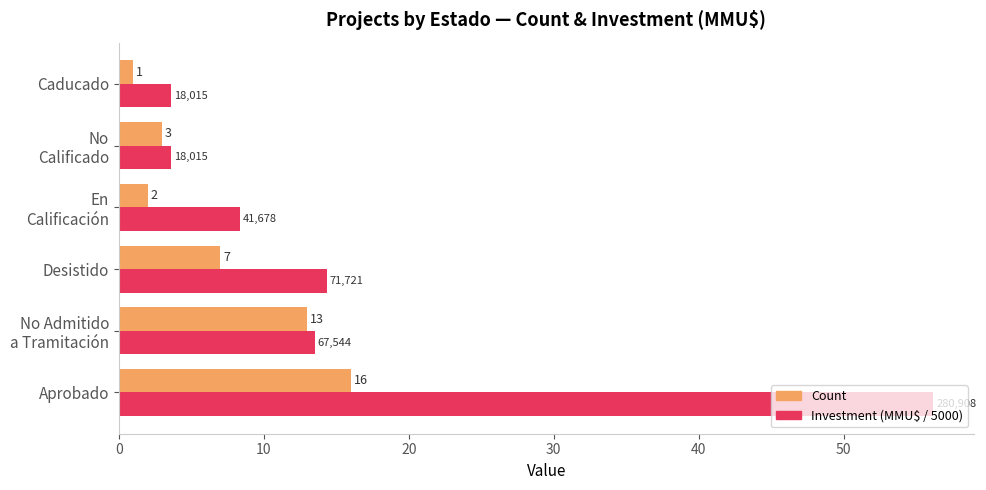

Rank the series by their maximum value, from lowest to highest.

Count, Investment (MMU$ / 5000)